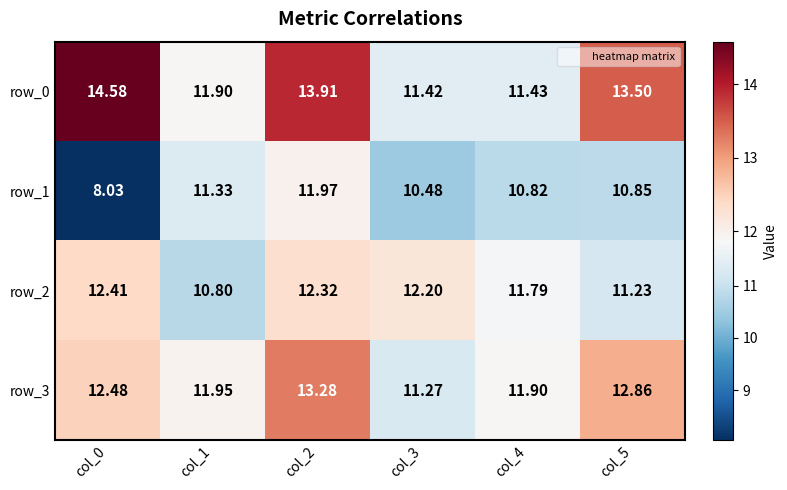

What is the spread (max minus min) of values at col_2?

1.9